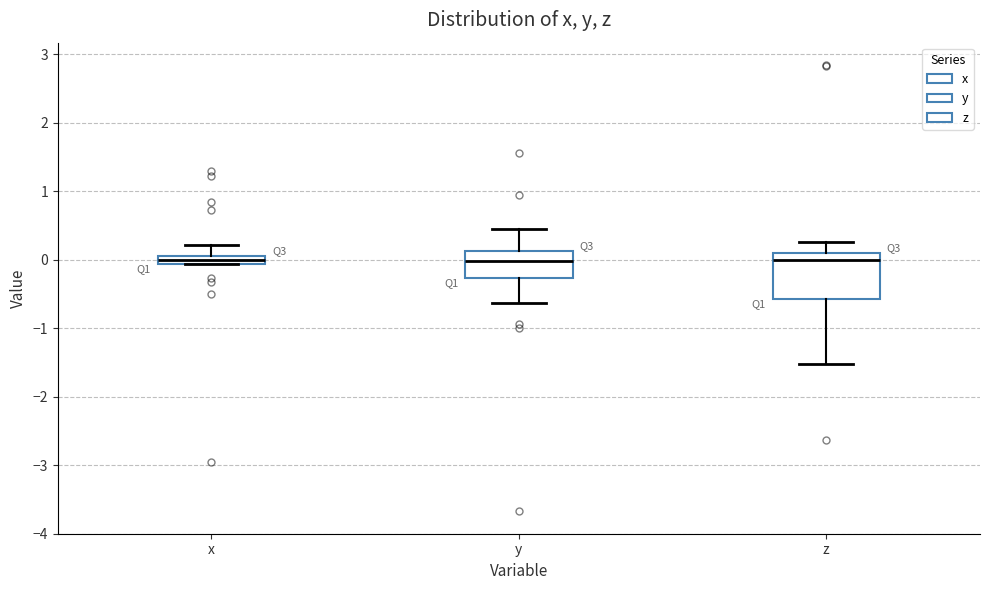

Which box is the tallest, from its lower edge to its upper edge?

z